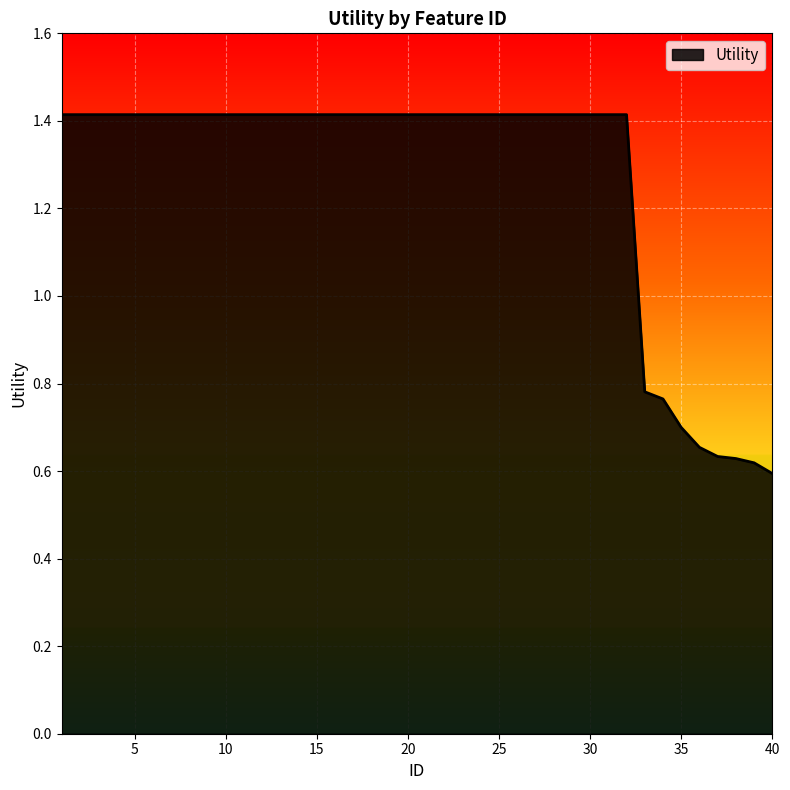

Count the values in the range 1 to 2.

32